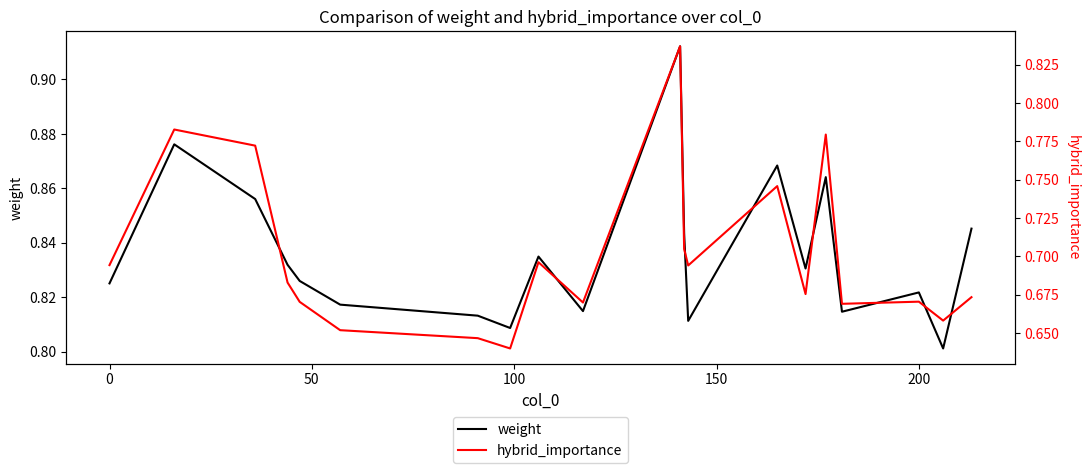

What is the value of the hybrid_importance point at the 3rd from the left?

0.8